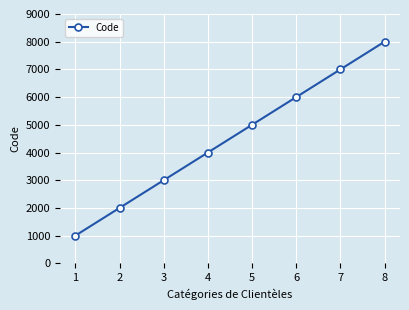

The value at 6 is 2516. True or false?

False